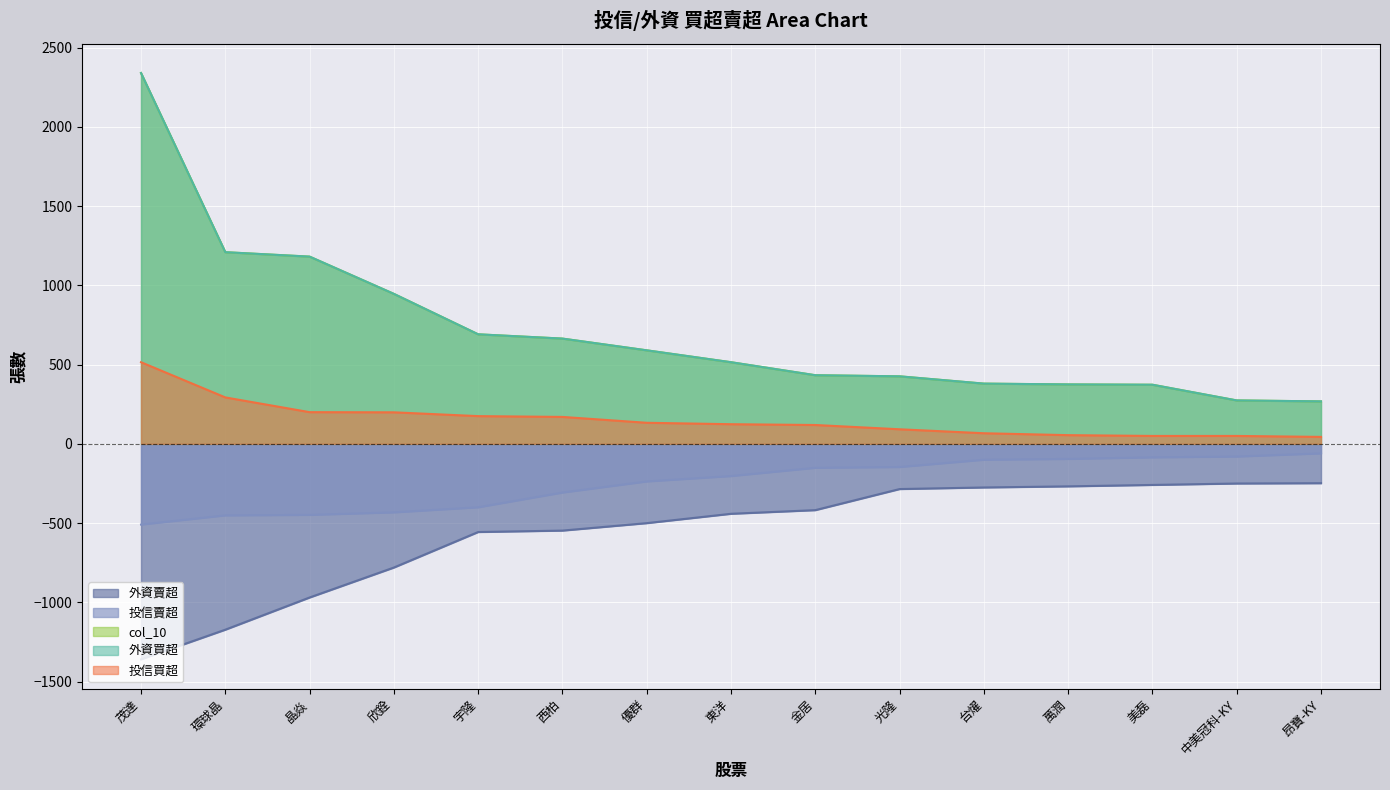

What are all the series names shown in the legend?

投信買超, 投信賣超, 外資買超, col_10, 外資賣超